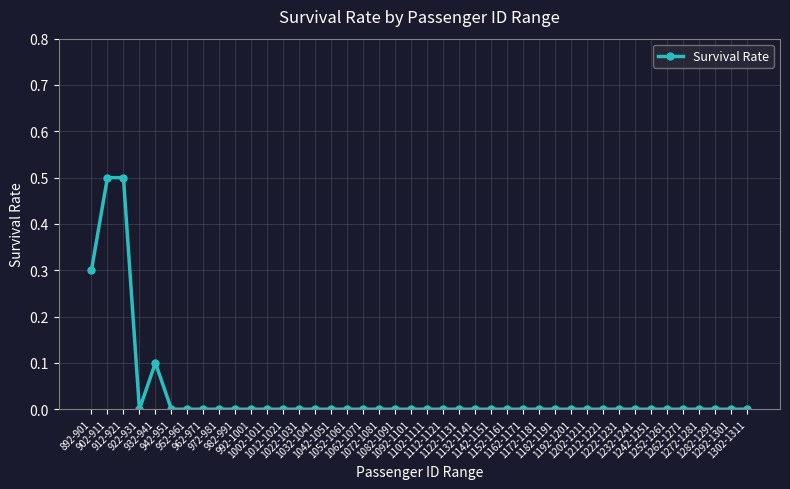

True or false: there are more than 0 points higher than both neighbors.

True